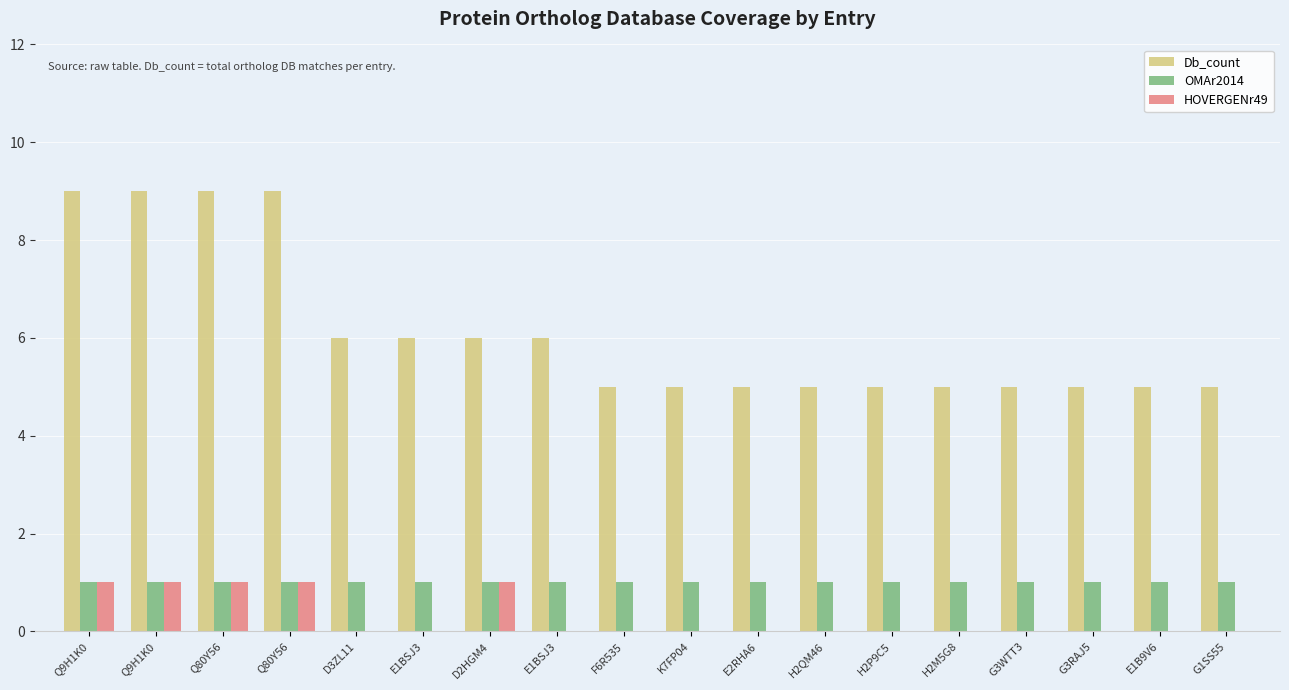

Does the chart contain stacked bars?

No